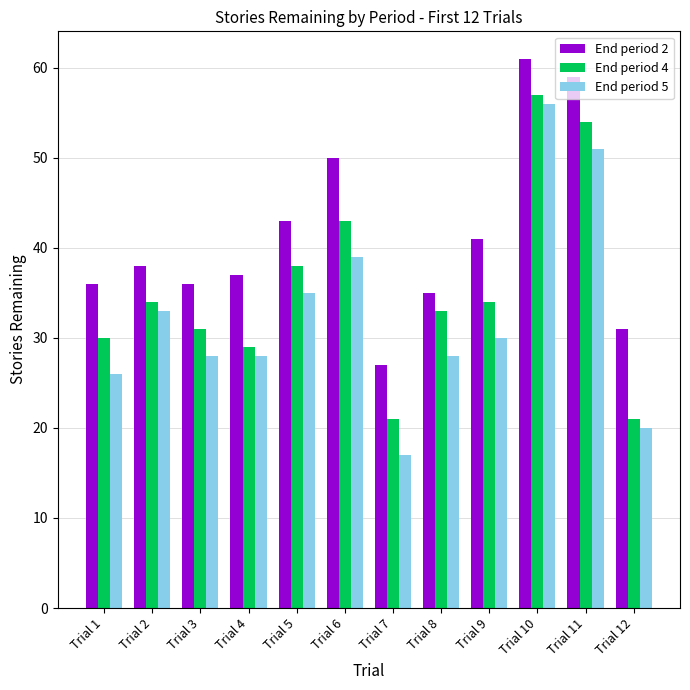

At which category does the chart reach its peak across all series?

Trial 10